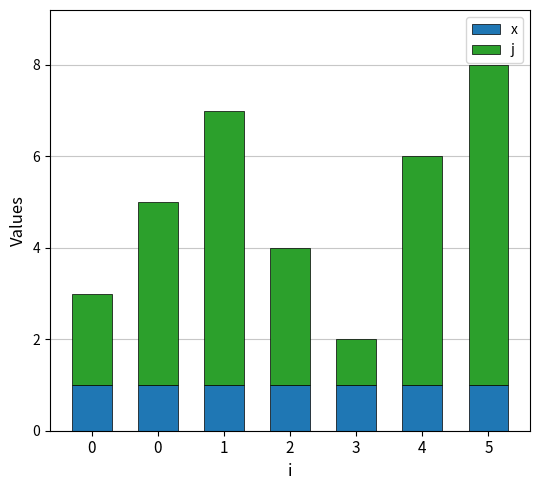

Are the bars grouped side by side (vs. stacked)?

No